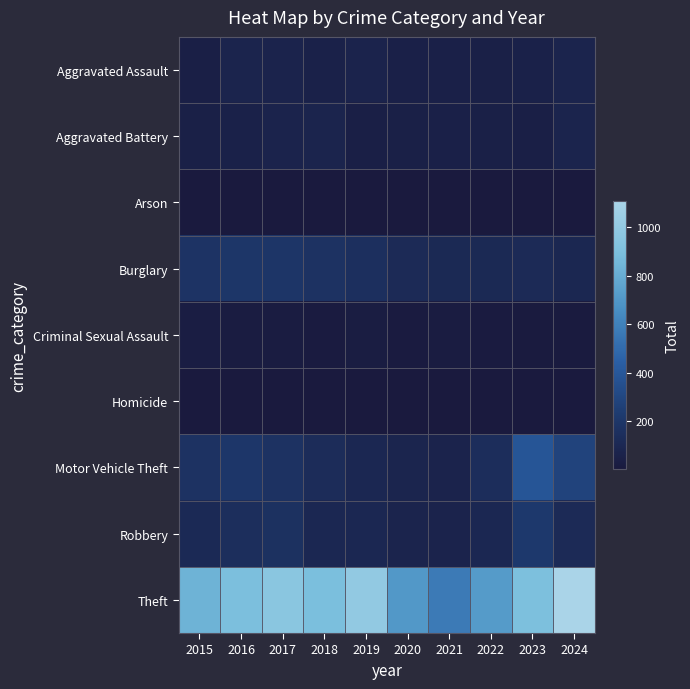

At which category is the sum across all series the highest?

2024